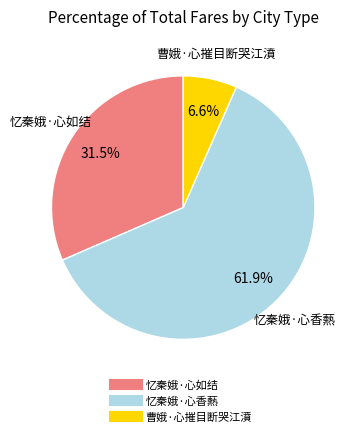

How many segments does this pie chart have?

3